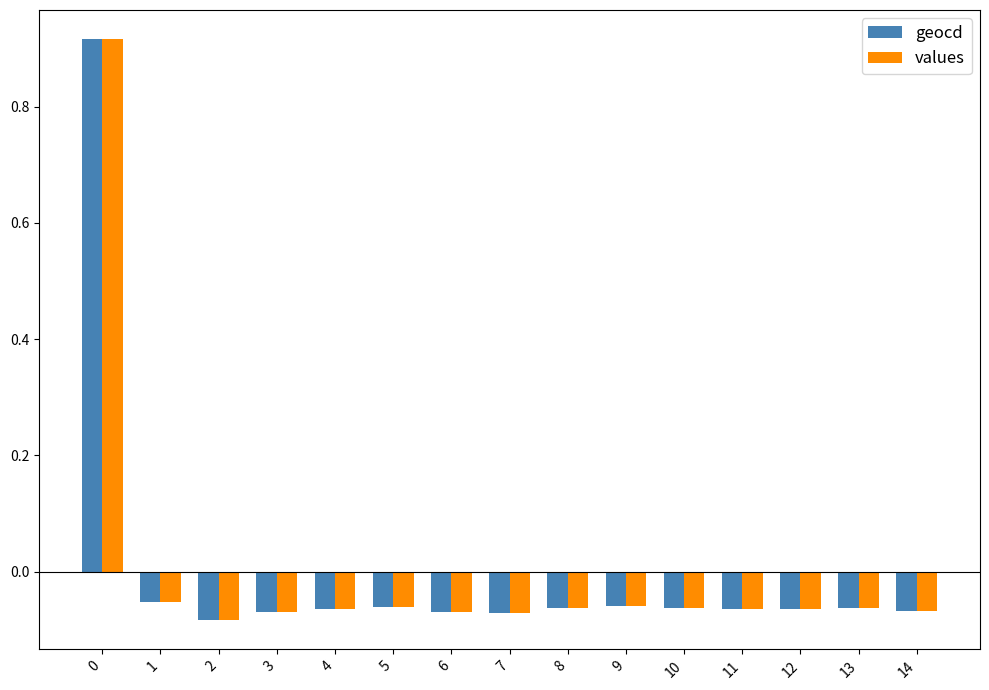

Which series has the widest spread of values?

values